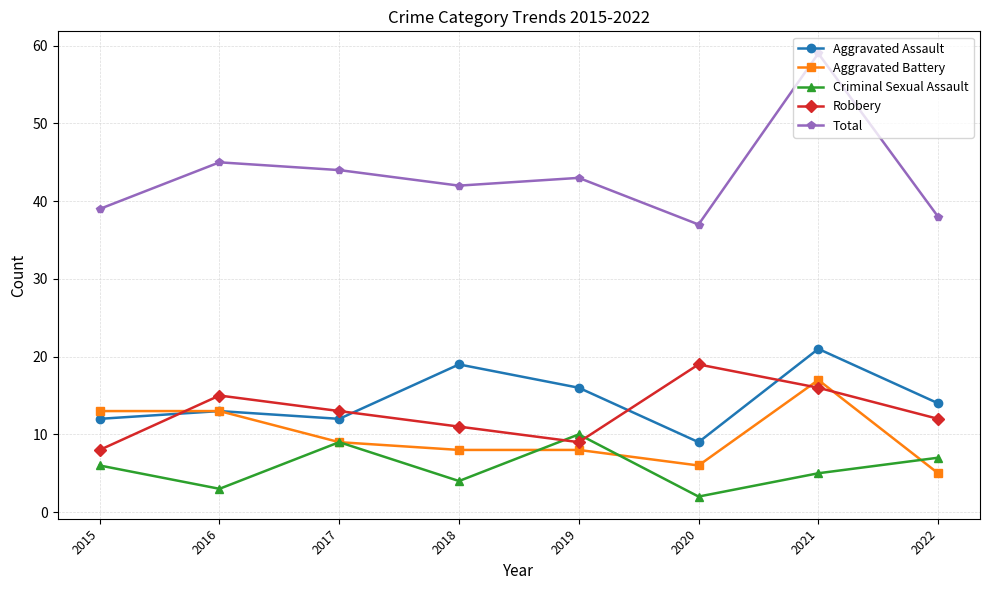

Reading left to right, list all the values displayed in this chart.

Aggravated Assault: 12	13	12	19	16	9	21	14
Aggravated Battery: 13	13	9	8	8	6	17	5
Criminal Sexual Assault: 6	3	9	4	10	2	5	7
Robbery: 8	15	13	11	9	19	16	12
Total: 39	45	44	42	43	37	59	38